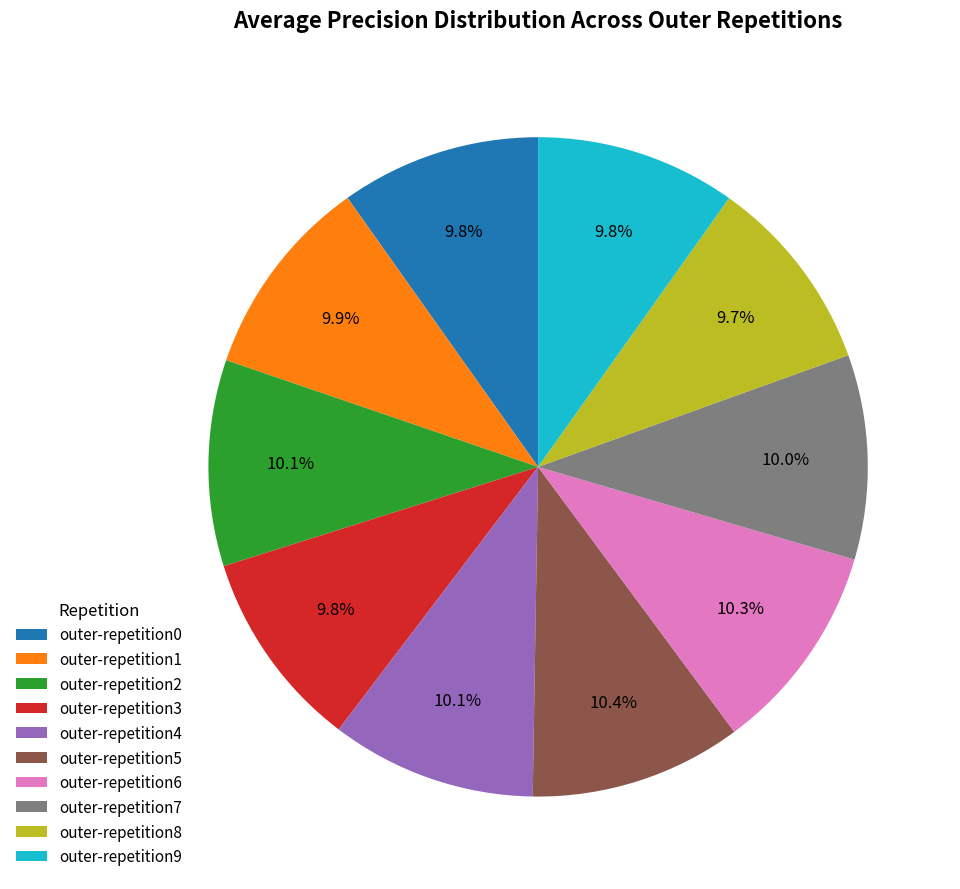

How many segments does this pie chart have?

10